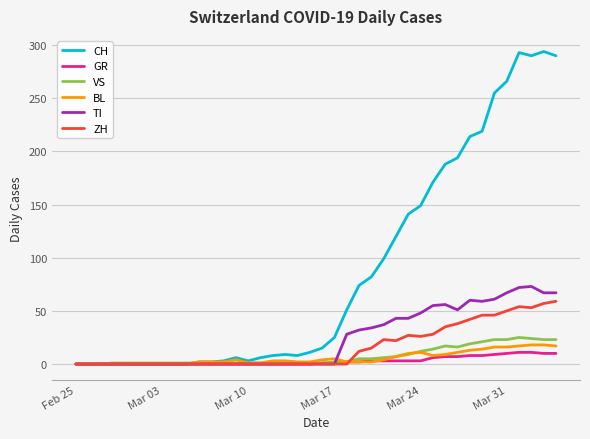

Which series has the largest range (max minus min)?

CH